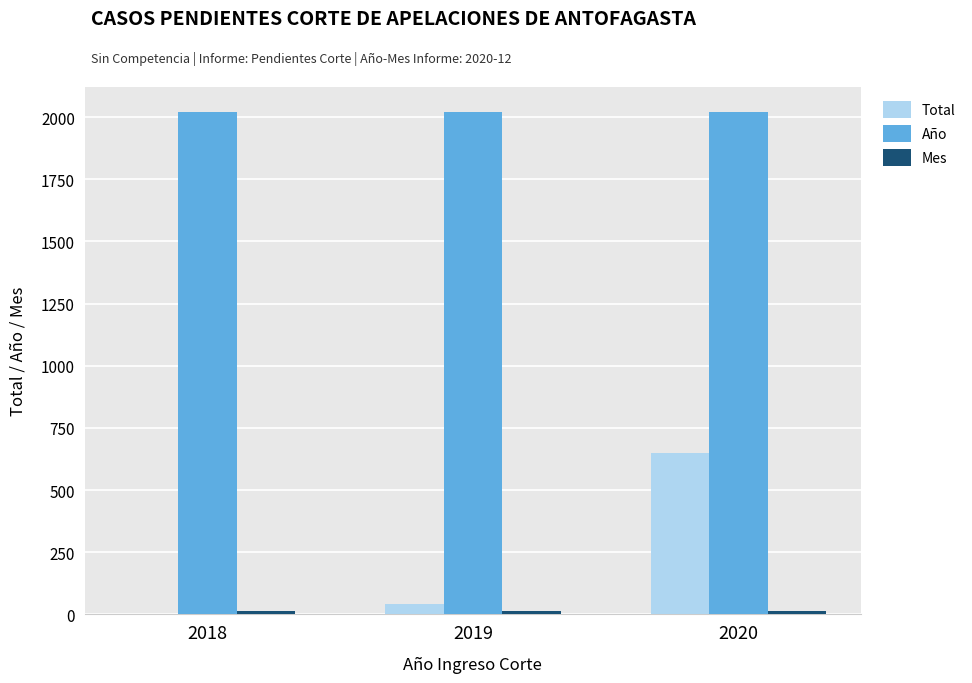

Which category has the highest value in the Total series?

2020